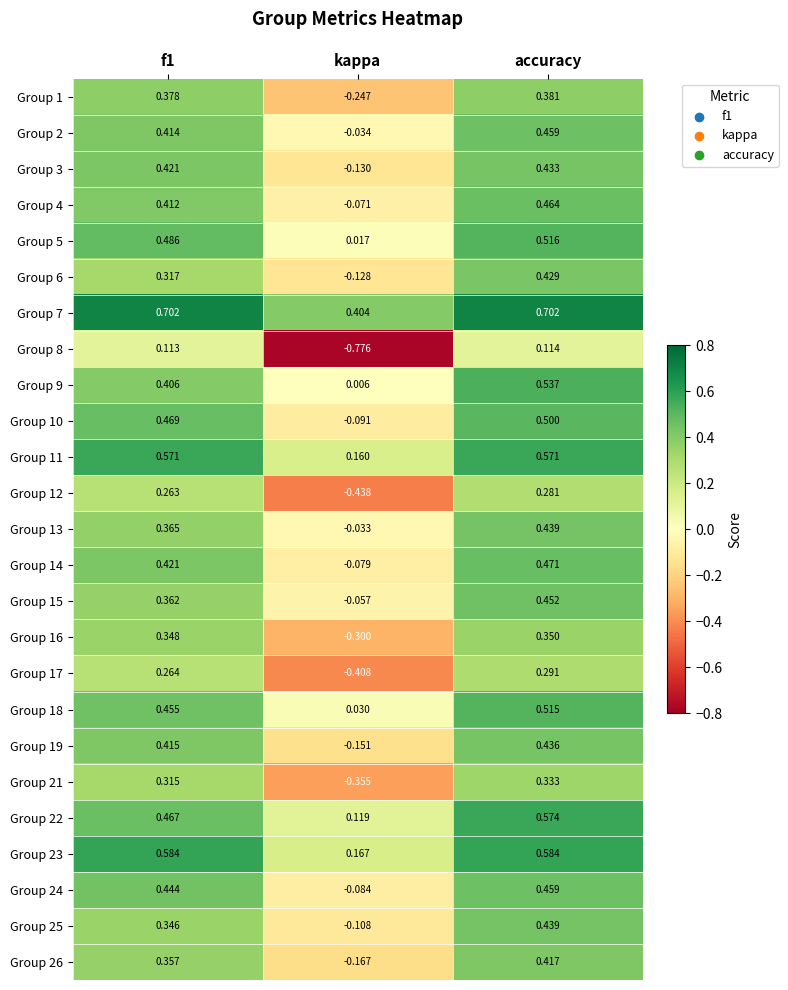

Where is Group 23 nearest to the value 0?

kappa